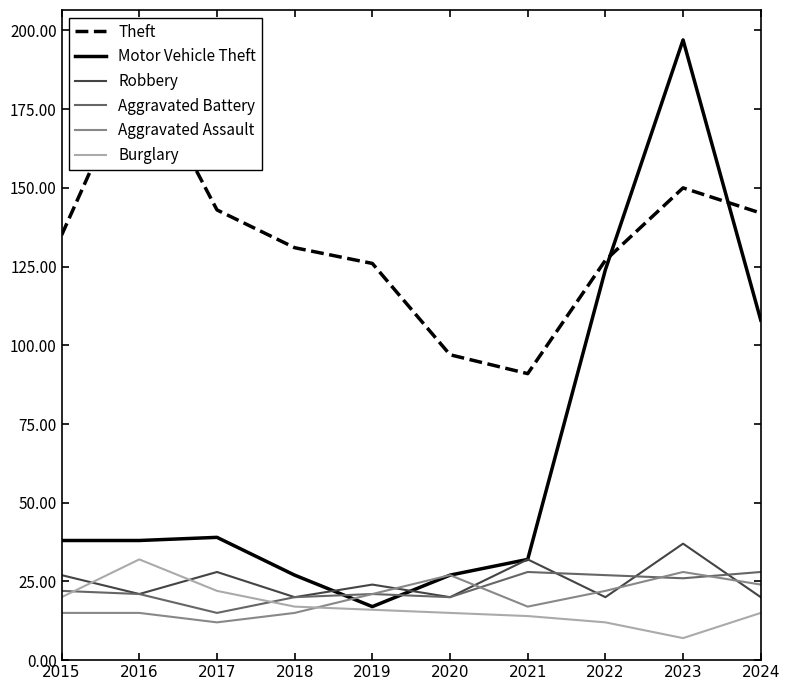

List the labels in order of Aggravated Assault value, largest first.

2023, 2020, 2024, 2022, 2019, 2021, 2015, 2016, 2018, 2017